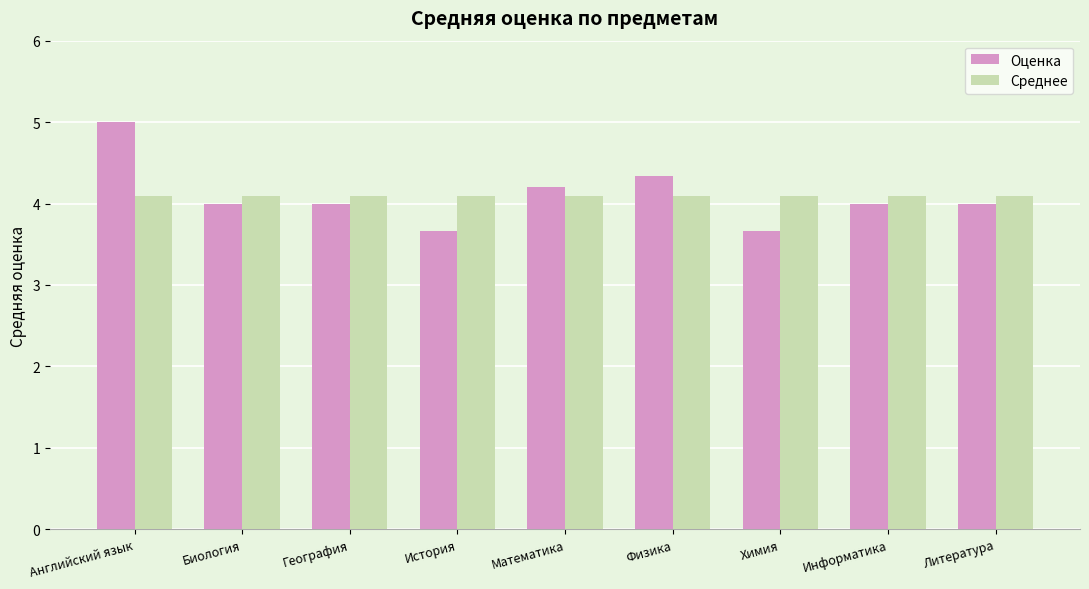

What value does the Оценка series have at Литература?

4.0